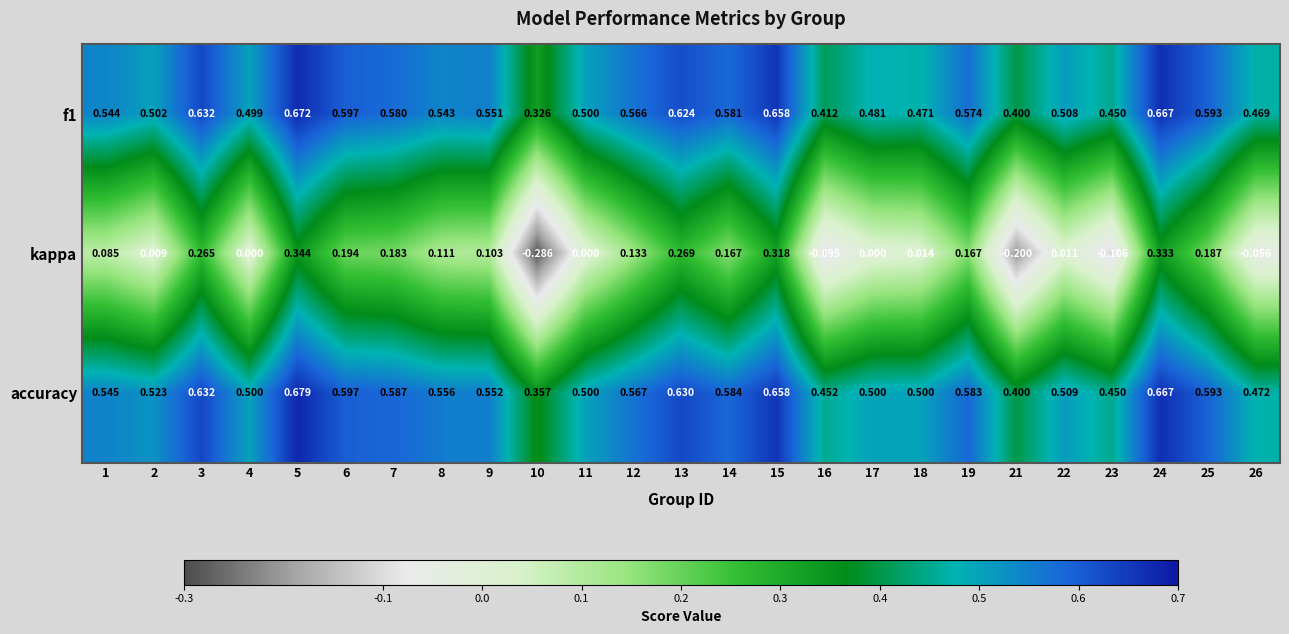

Between 21 and 23, which series saw the biggest shift?

kappa